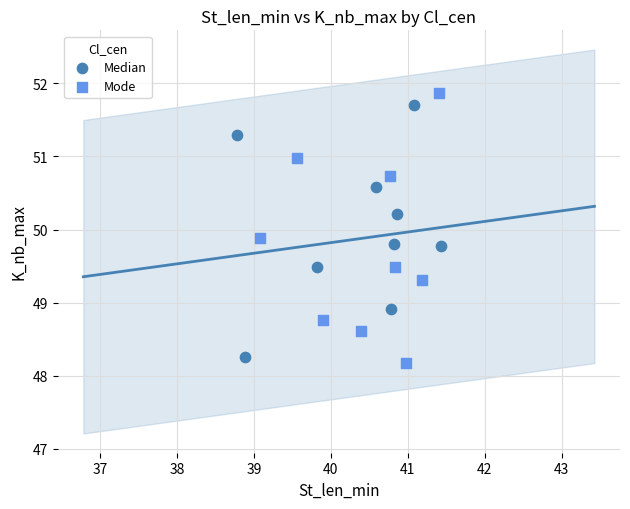

Which series has the largest Y range (max minus min)?

Mode